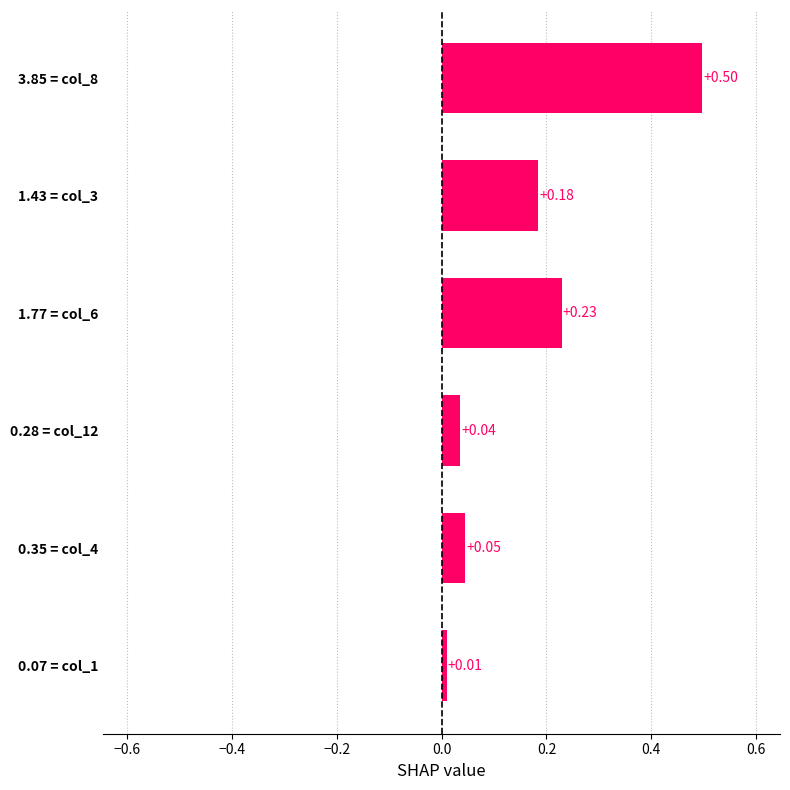

List the labels in order of value, largest first.

3.85 = col_8, 1.77 = col_6, 1.43 = col_3, 0.35 = col_4, 0.28 = col_12, 0.07 = col_1